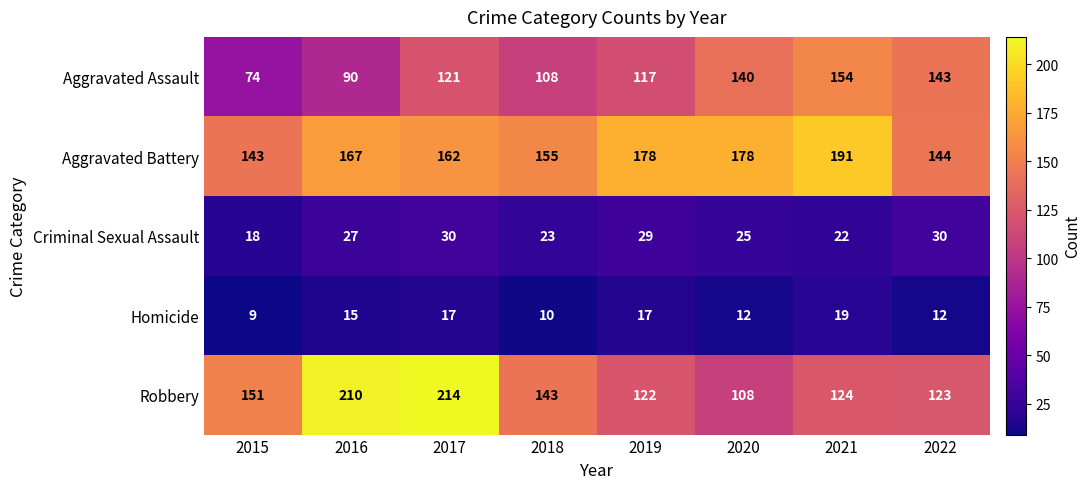

Count the number of categories in the chart.

8